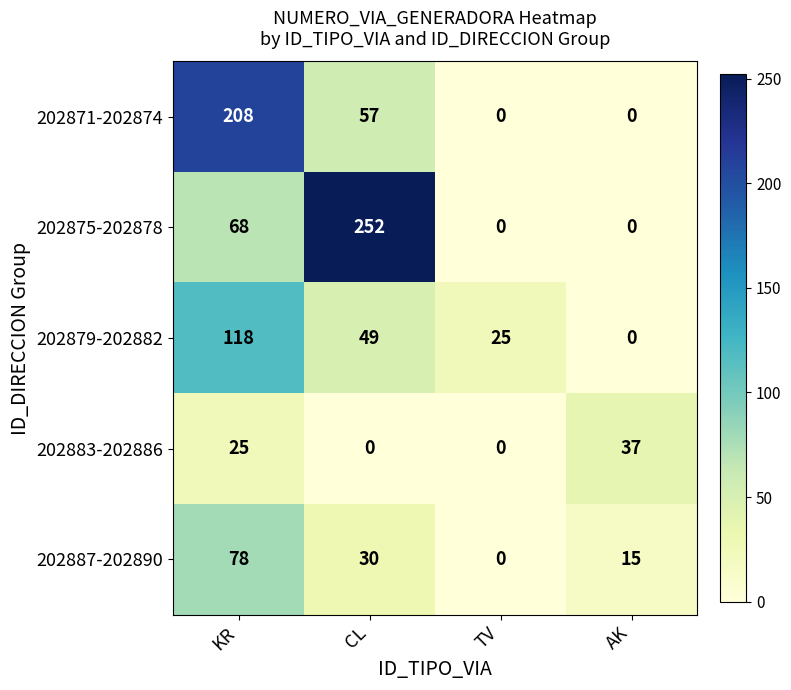

Is it true that 202871-202874 equals 72 at TV?

False